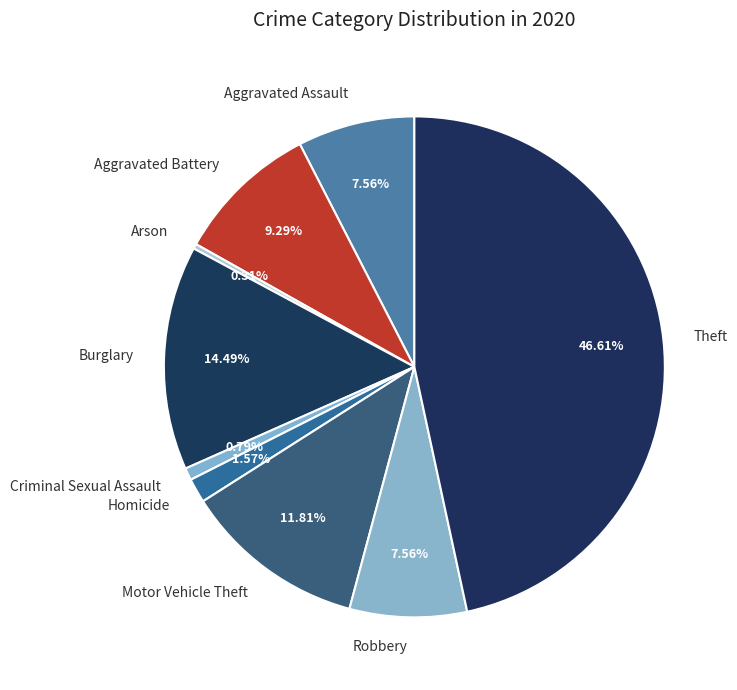

What is the ratio of the value at Arson to the value at Criminal Sexual Assault?

0.4